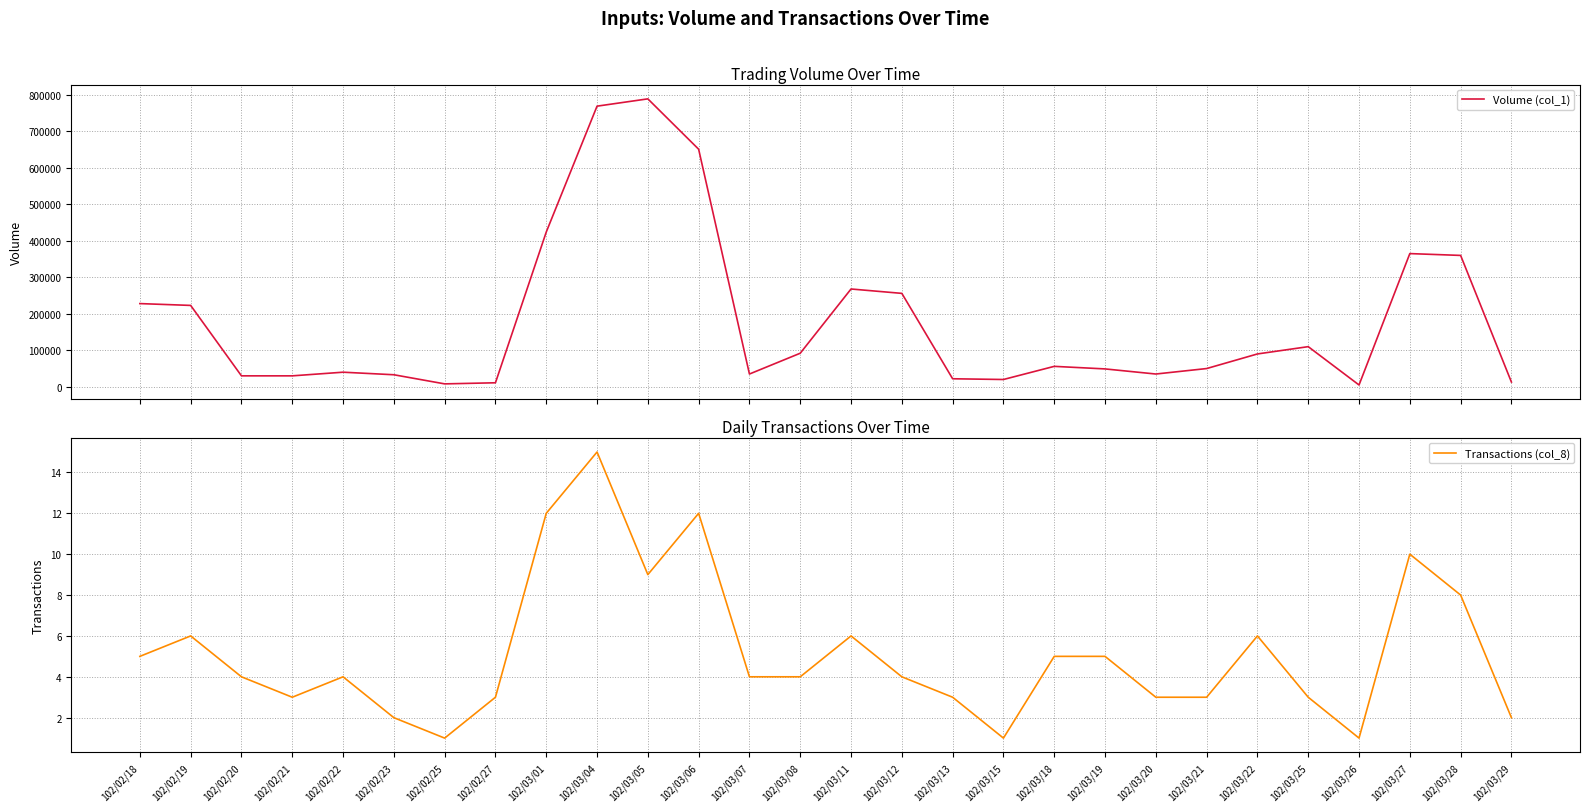

True or false: Volume (col_1) has a value of 223000 at 102/02/19.

True